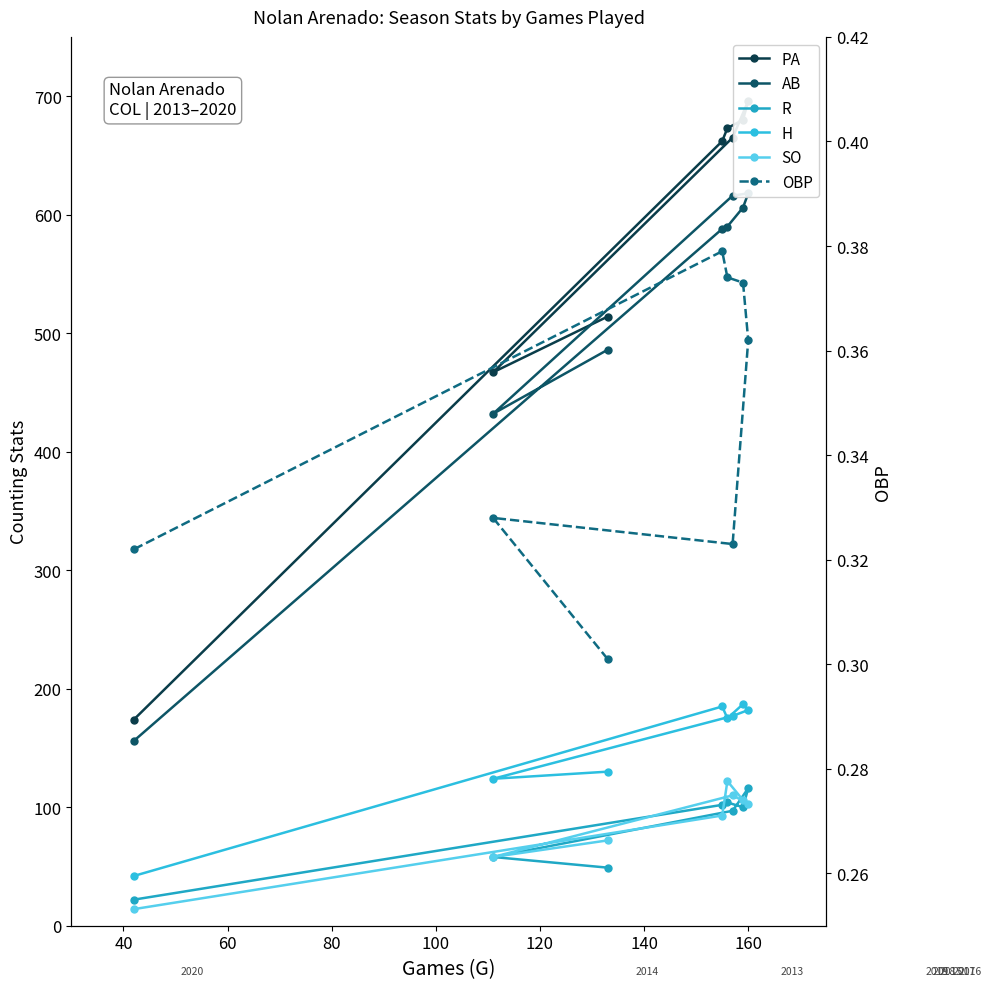

What is the highest value of the SO series?

122.0